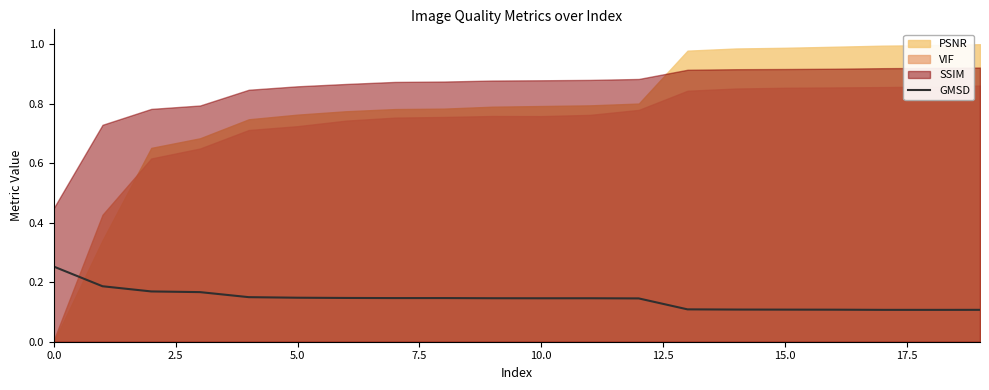

How many interior local valleys (lower than both neighbors) does the data have?

3